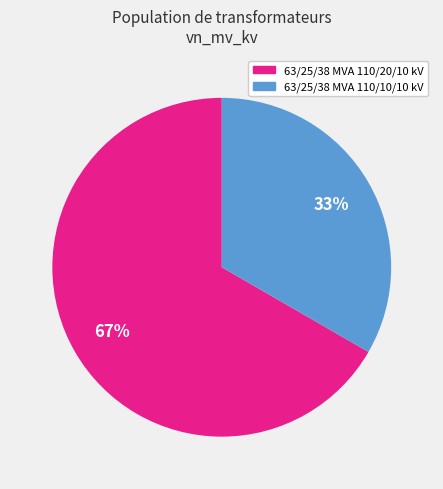

Which slice is the largest?

63/25/38 MVA 110/20/10 kV